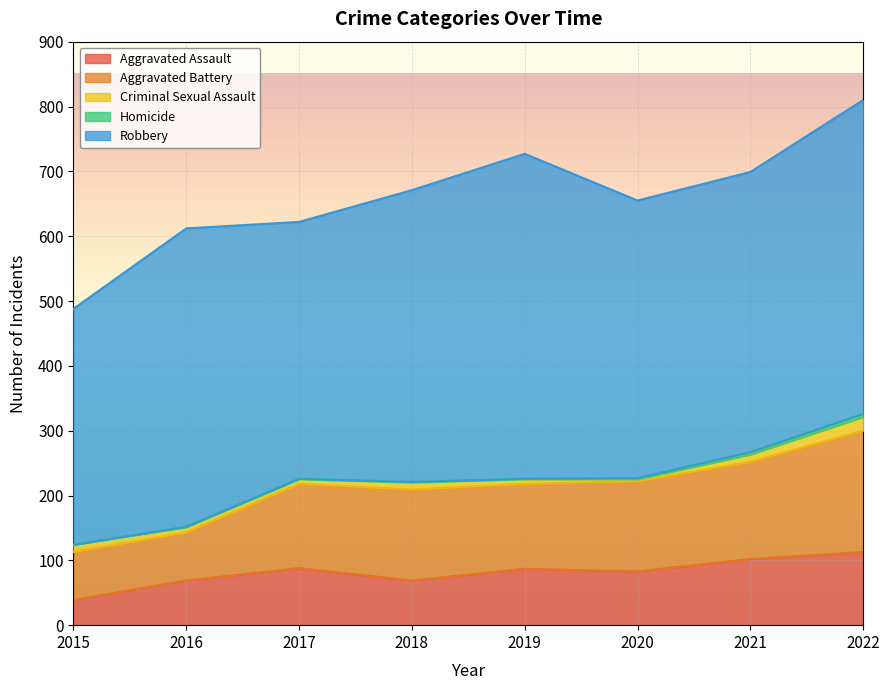

Reading left to right, list all the values displayed in this chart.

Aggravated Assault: 2015=39	2016=69	2017=88	2018=69	2019=87	2020=83	2021=102	2022=113
Aggravated Battery: 2015=74	2016=74	2017=130	2018=140	2019=131	2020=139	2021=150	2022=187
Criminal Sexual Assault: 2015=11	2016=8	2017=7	2018=11	2019=7	2020=3	2021=11	2022=21
Homicide: 2015=0	2016=1	2017=1	2018=1	2019=1	2020=2	2021=4	2022=5
Robbery: 2015=364	2016=460	2017=396	2018=450	2019=501	2020=428	2021=432	2022=484